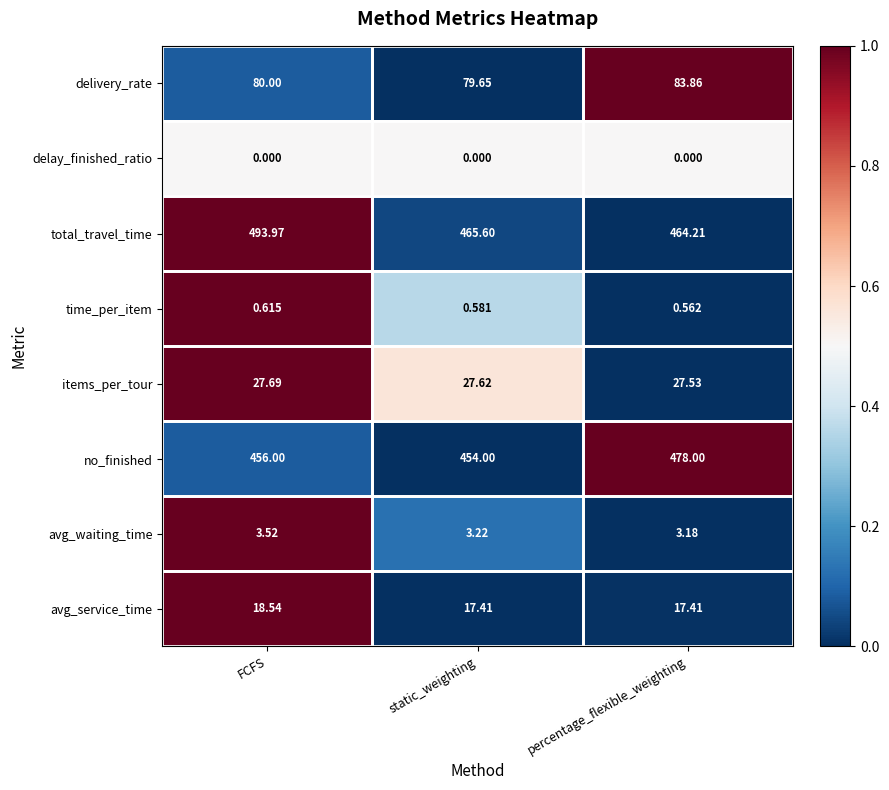

What is the total value across all series at percentage_flexible_weighting?

1074.8